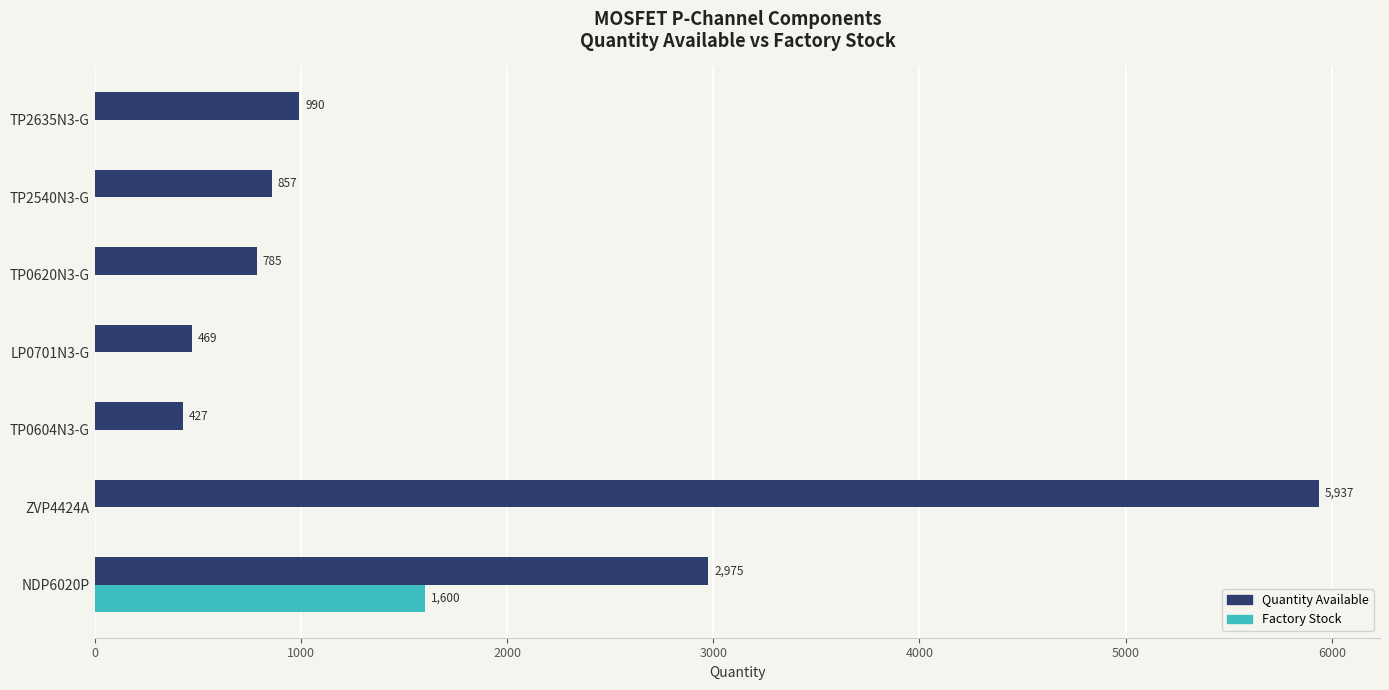

How many values in the Factory Stock series exceed 0?

1